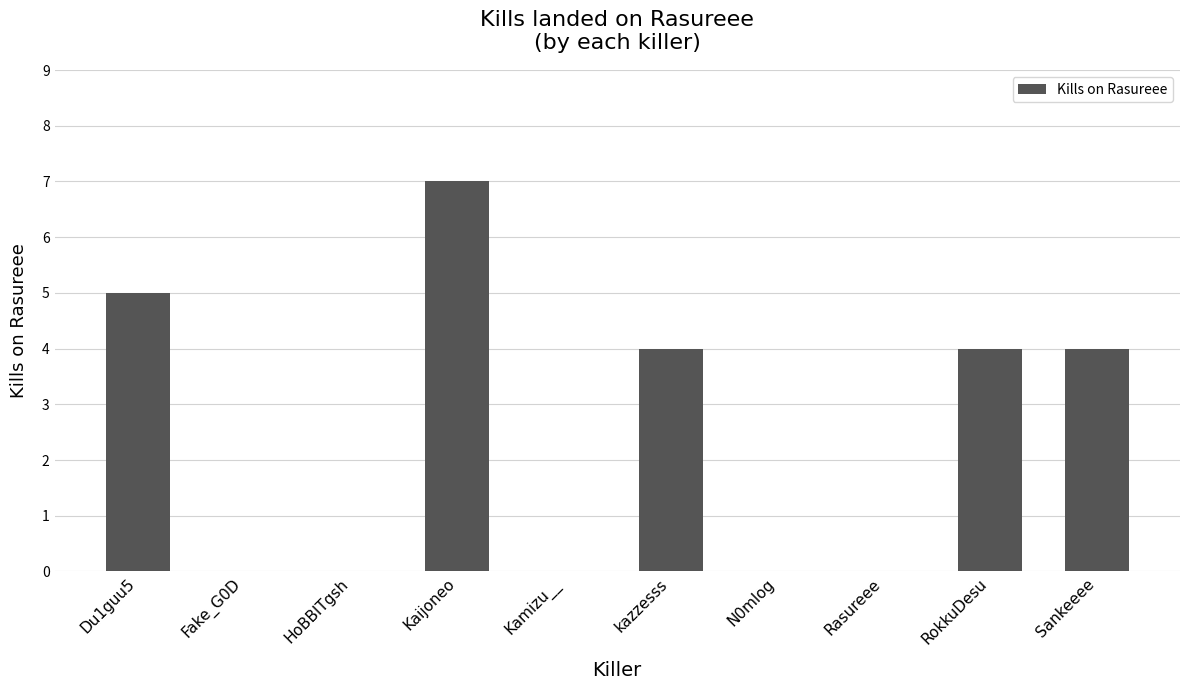

What is the approximate value at RokkuDesu?

4